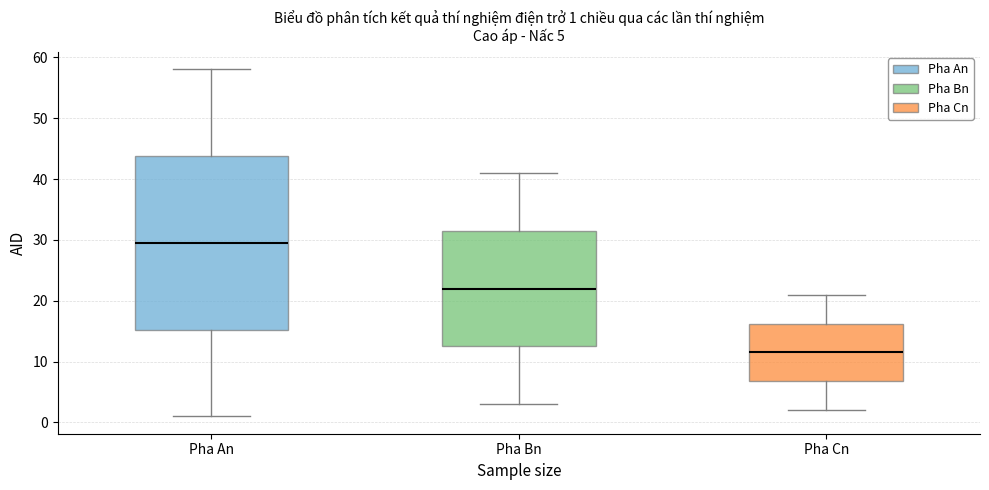

Comparing the boxes themselves (not the whiskers), which one is the tallest?

Pha An